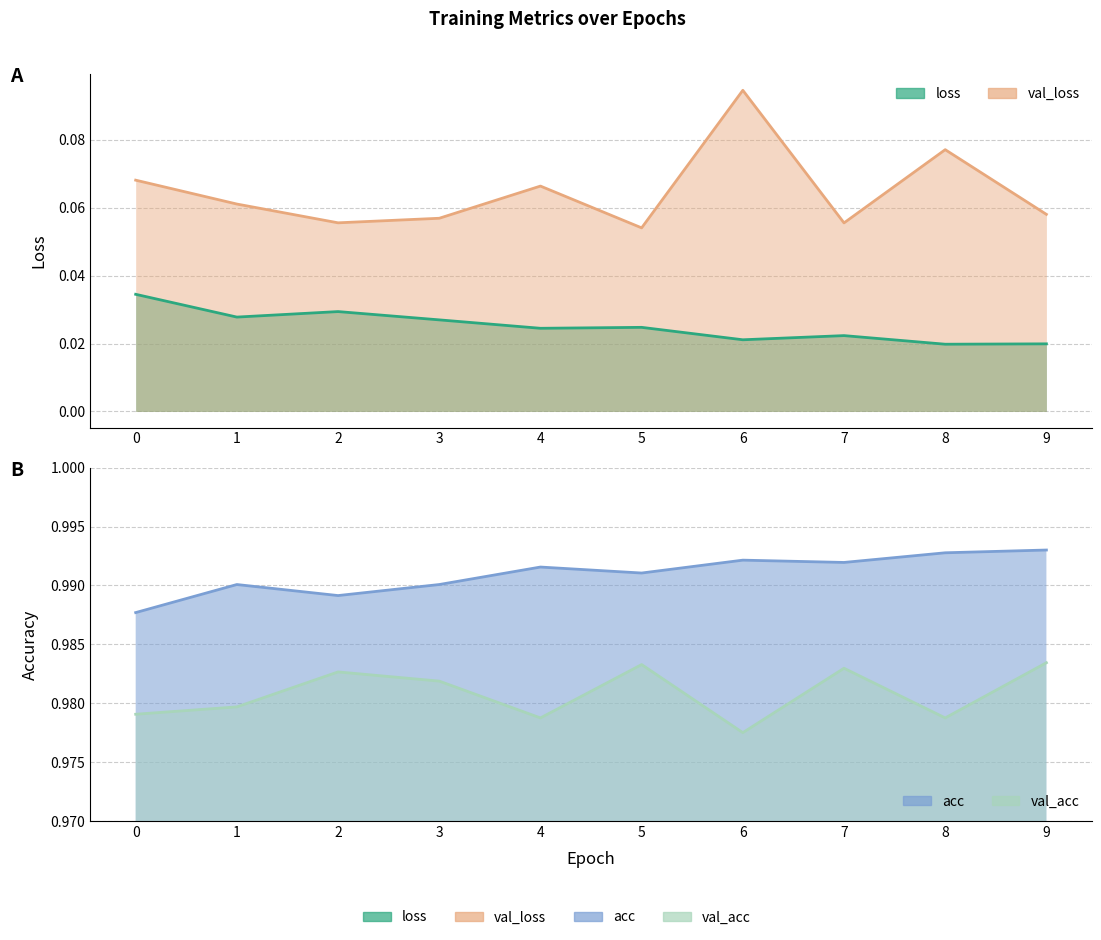

At which label is val_loss closest to 0?

5